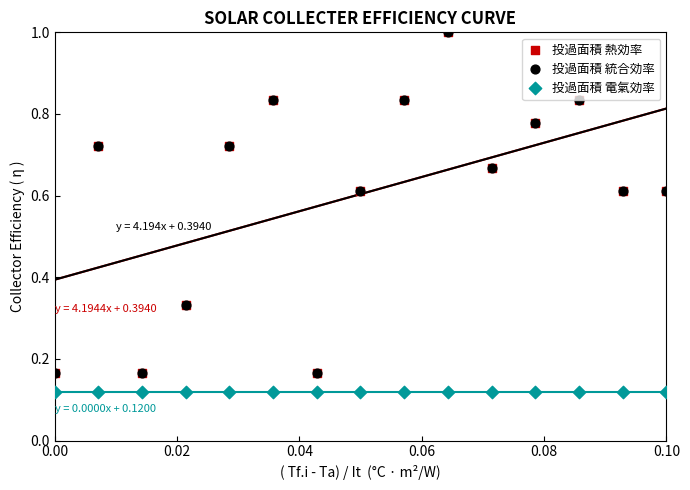

Which series contains the lowest Y value?

投過面積 電氣効率